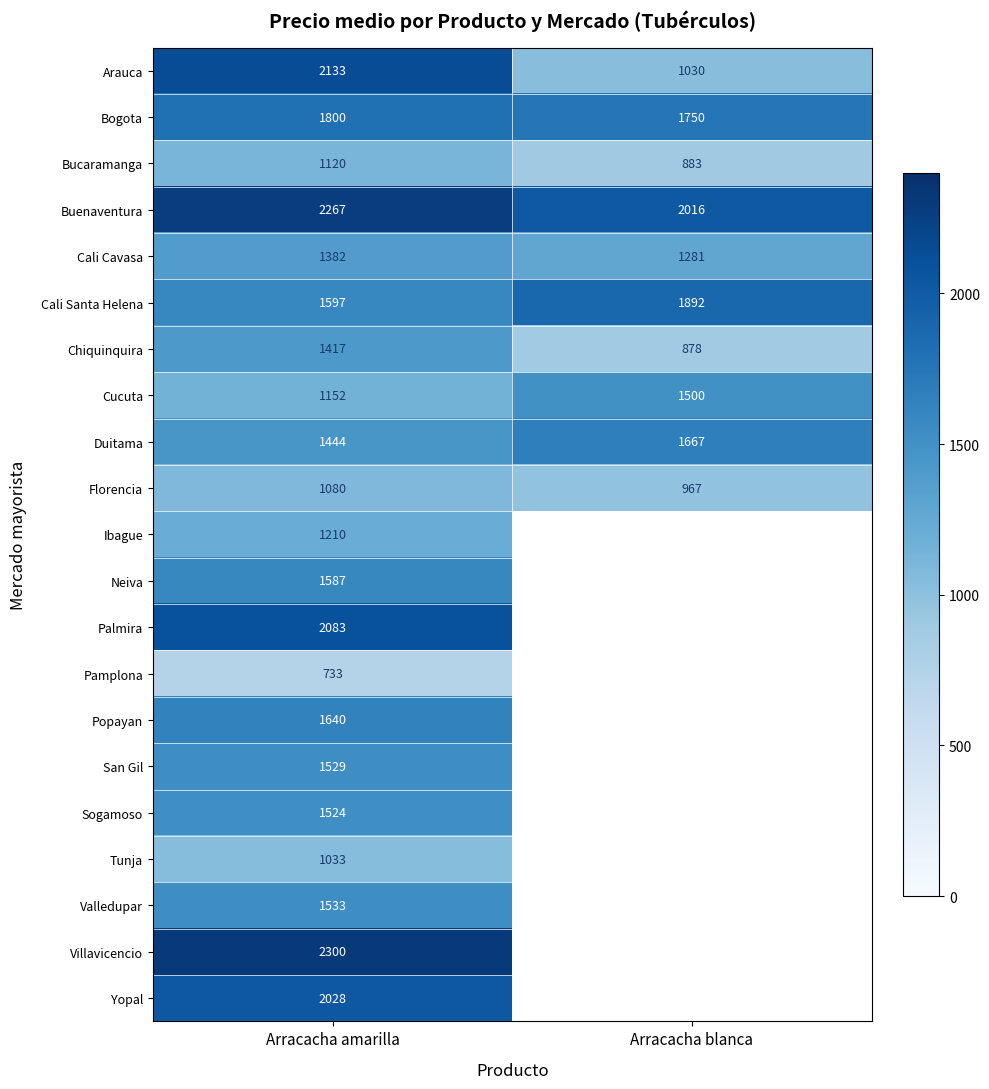

Which has a higher value, Arracacha blanca or Arracacha amarilla?

Arracacha amarilla